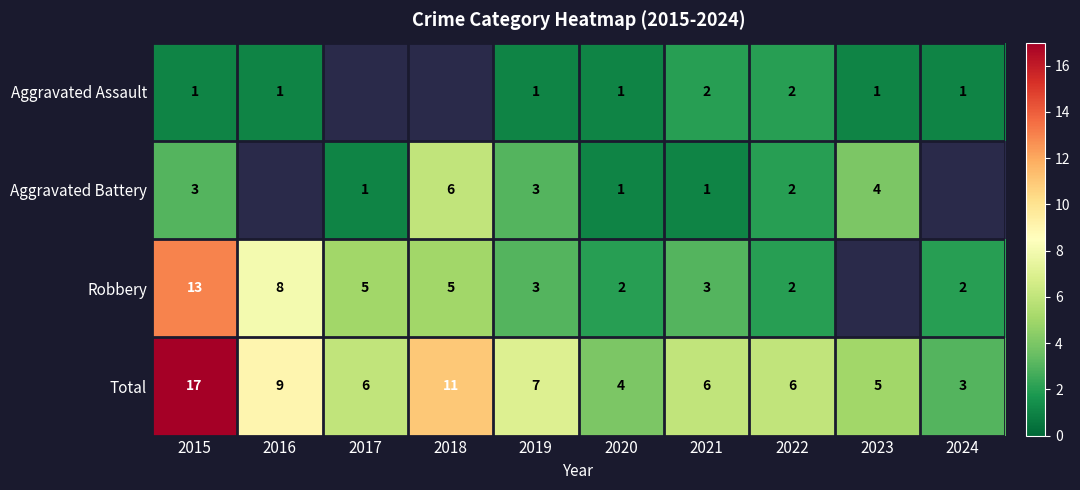

Rank the series at 2021 from highest to lowest value.

Total, Robbery, Aggravated Assault, Aggravated Battery